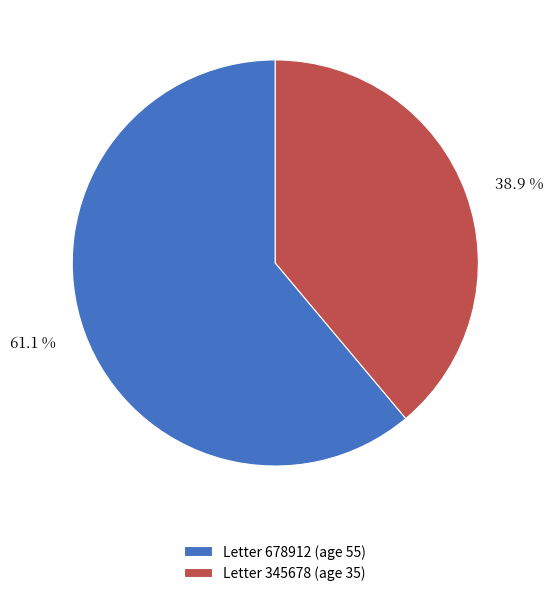

Is there any slice that represents more than half of the pie?

Yes